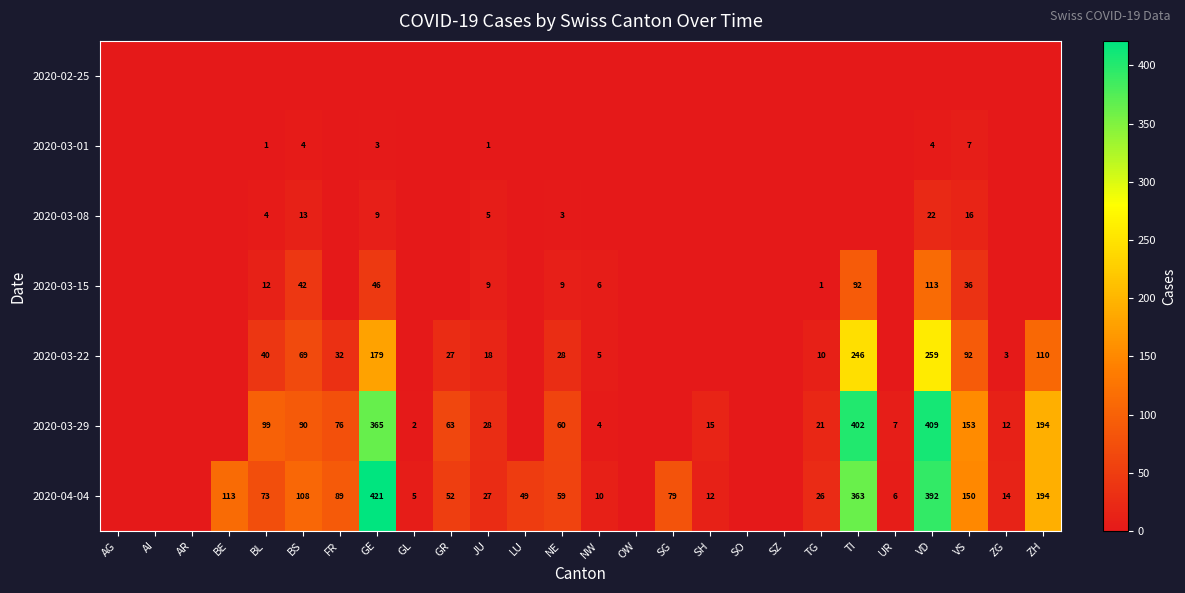

Is it true that 2020-04-04 equals 10 at NW?

True